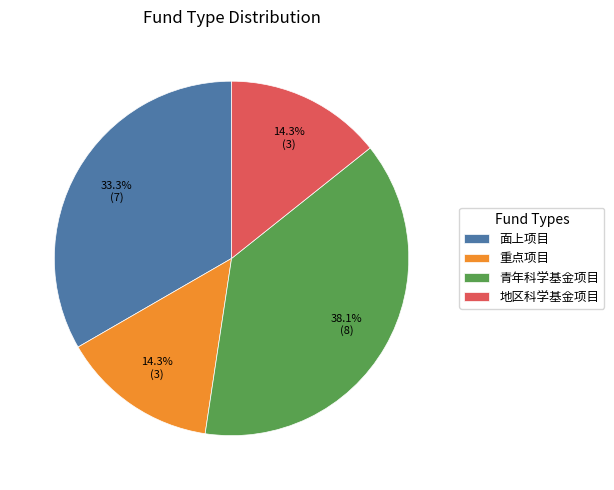

Between 面上项目 and 重点项目, which is larger?

面上项目